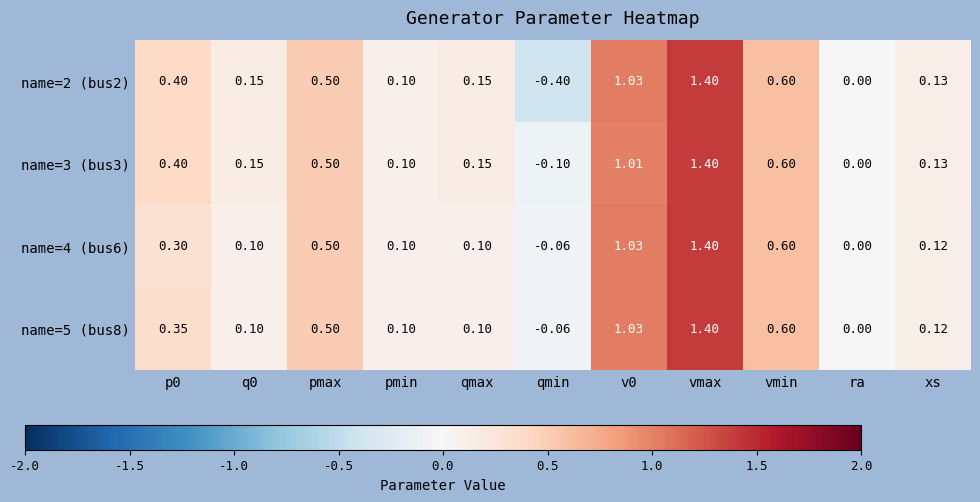

What is the total value across all series at qmin?

-0.6